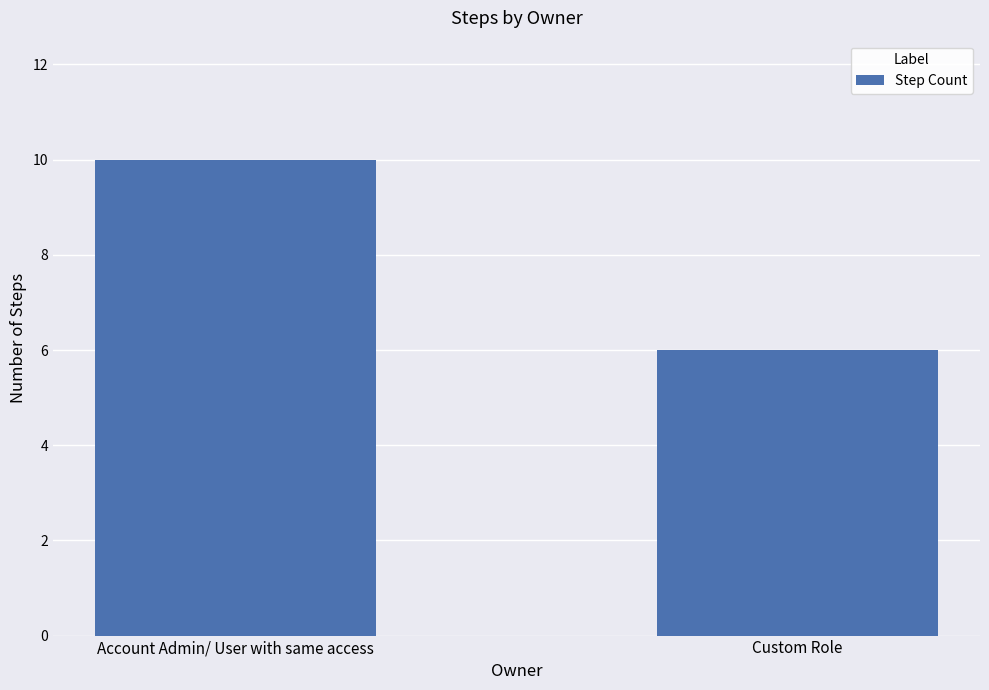

What is the value of the 1st bar from the left?

10